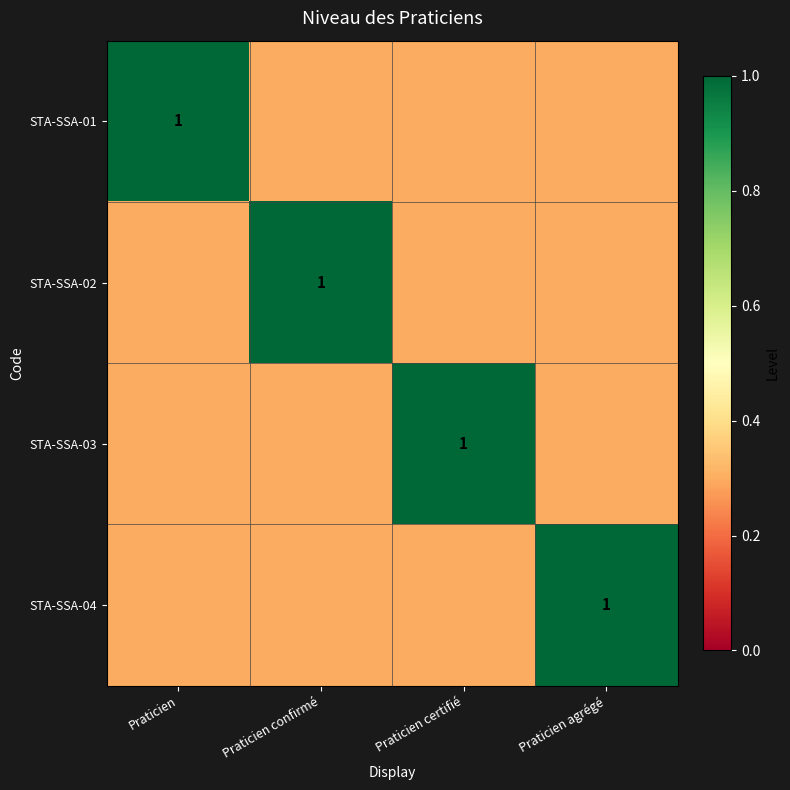

True or false: STA-SSA-02 has a value of 1.6 at Praticien confirmé.

False